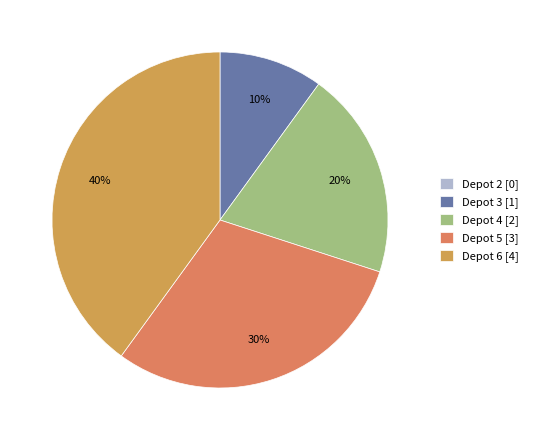

To the nearest percent, what is the difference between the Depot 6 and Depot 5 slice percentages?

10%